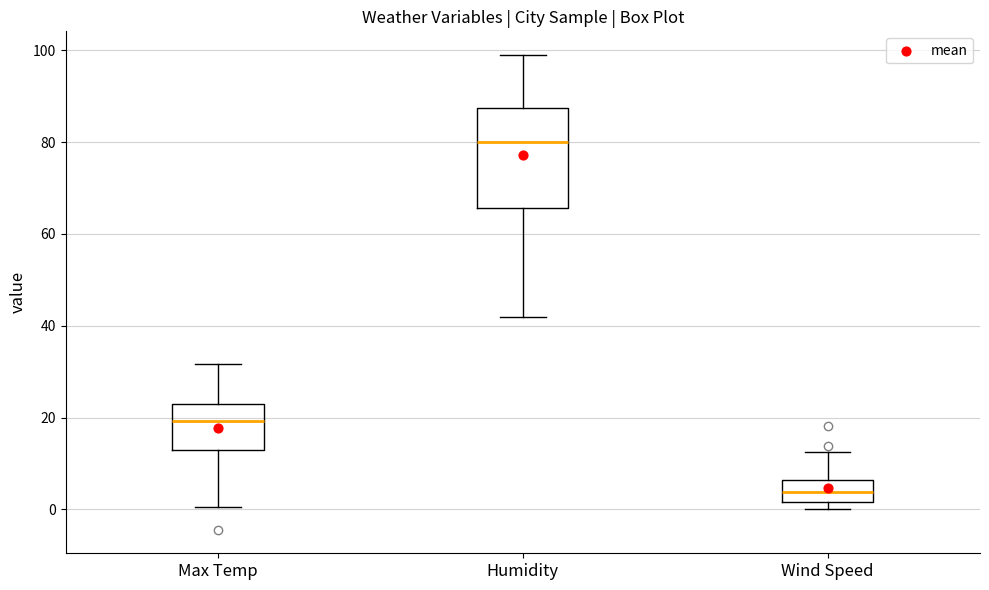

Reading left to right, read every box against the y-axis: the position of its median line, the range the box covers, and the ends of its whiskers. The values are not printed on the chart, so give them approximately, as read against the axis.

Max Temp: median 20, box 14 to 22, whiskers 0 to 32
Humidity: median 80, box 66 to 88, whiskers 42 to 100
Wind Speed: median 4, box 2 to 6, whiskers 0 to 12